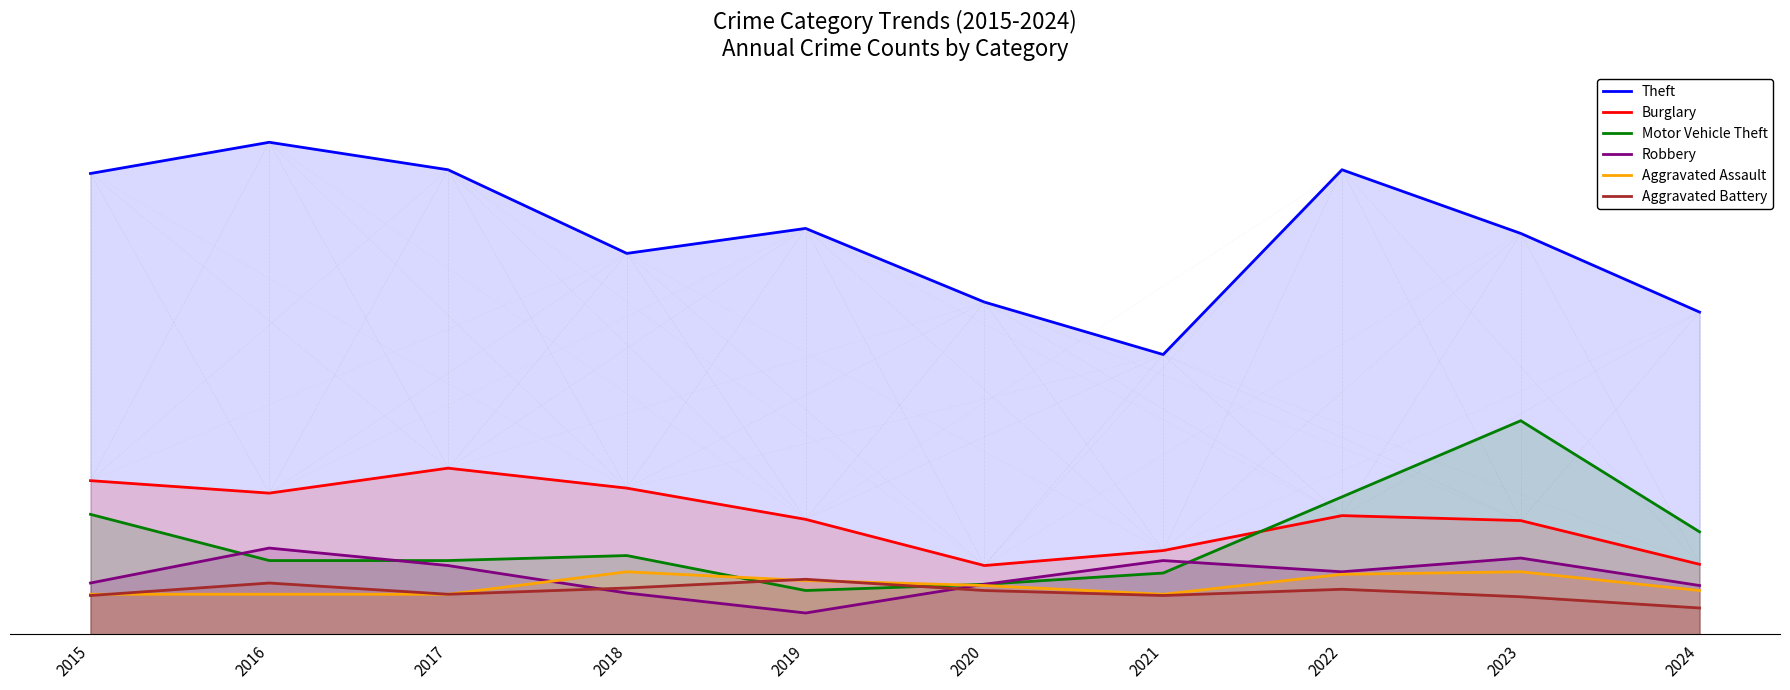

At which label does Aggravated Battery first exceed 35?

2016